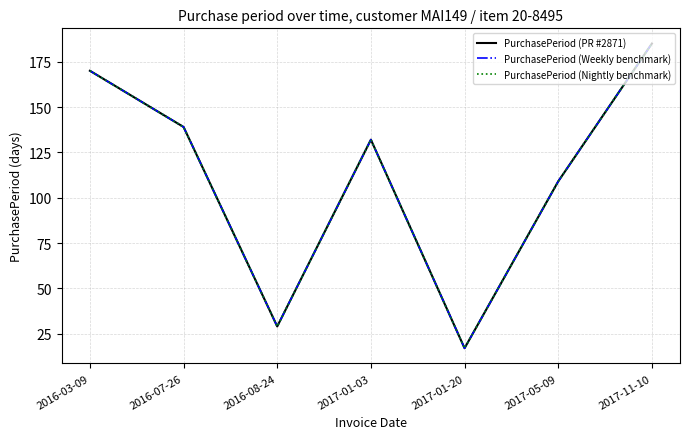

What is the difference between the second highest and second lowest values in the PurchasePeriod (PR #2871) series?

141